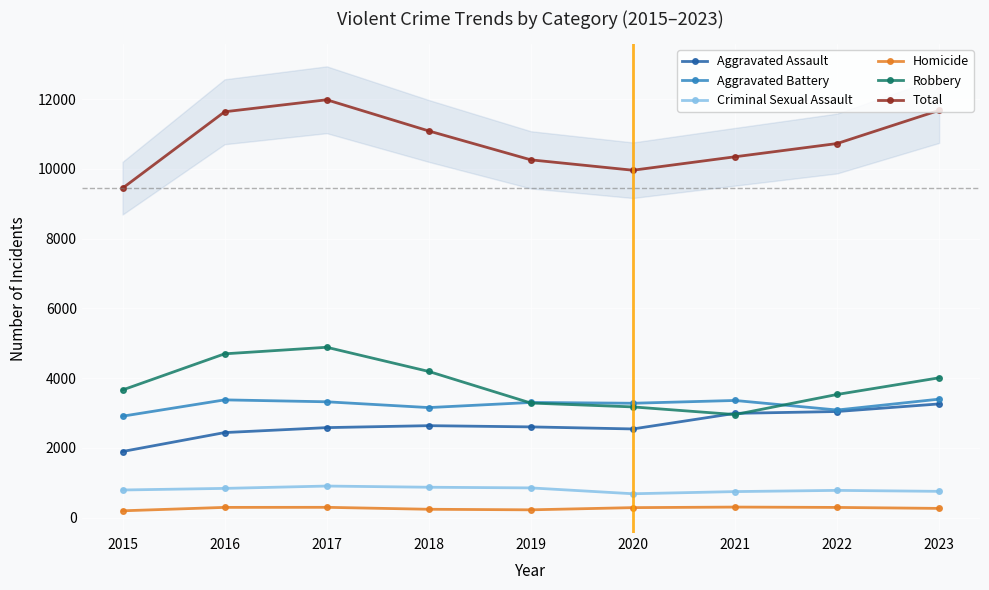

Reading right to left, extract all data points from this chart.

Aggravated Assault: 3260	3042	2989	2542	2601	2636	2580	2438	1895
Aggravated Battery: 3397	3085	3359	3279	3302	3155	3321	3376	2908
Criminal Sexual Assault: 752	780	745	683	851	870	904	837	791
Homicide: 263	291	301	285	222	238	294	292	194
Robbery: 4009	3531	2955	3174	3285	4191	4885	4697	3660
Total: 11681	10729	10349	9963	10261	11090	11984	11640	9448